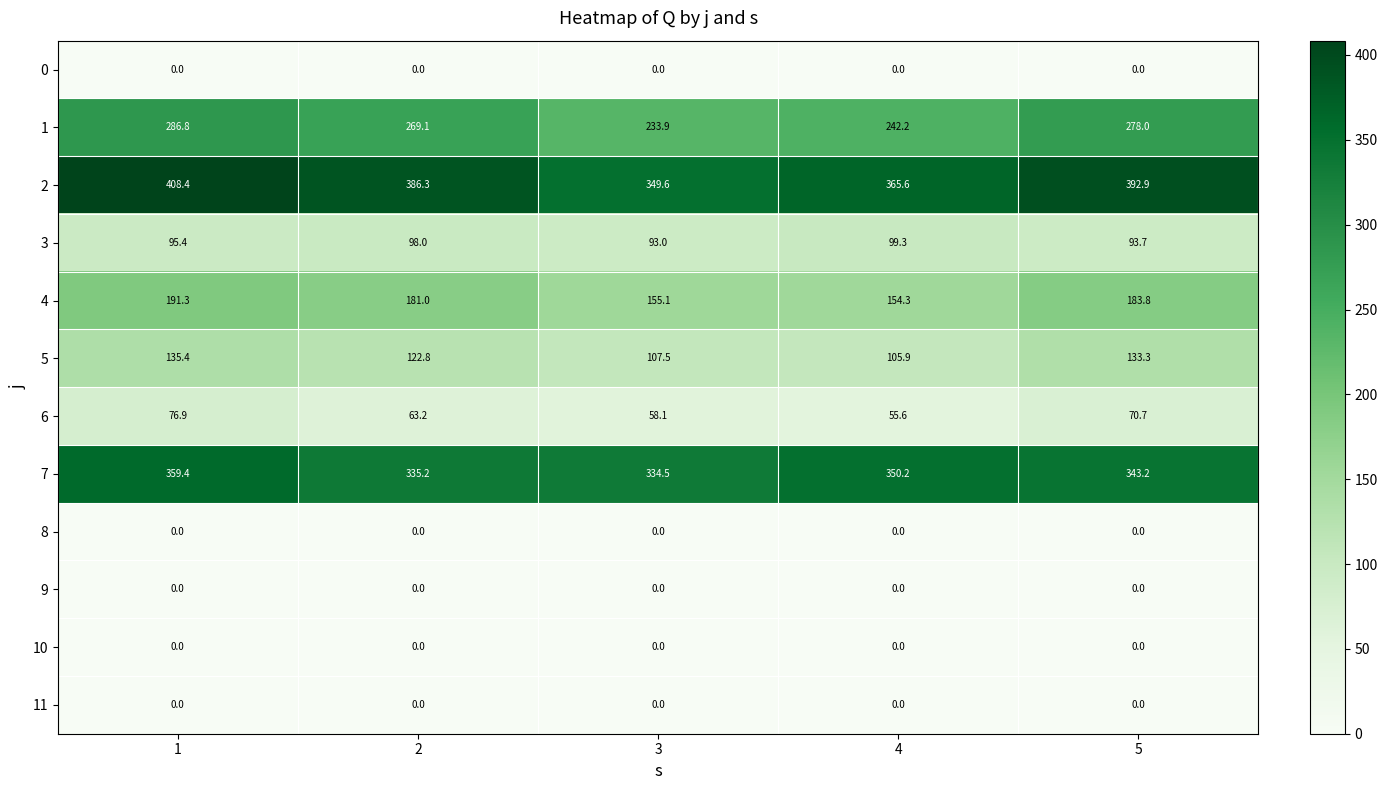

At which label does 1 reach its minimum?

3